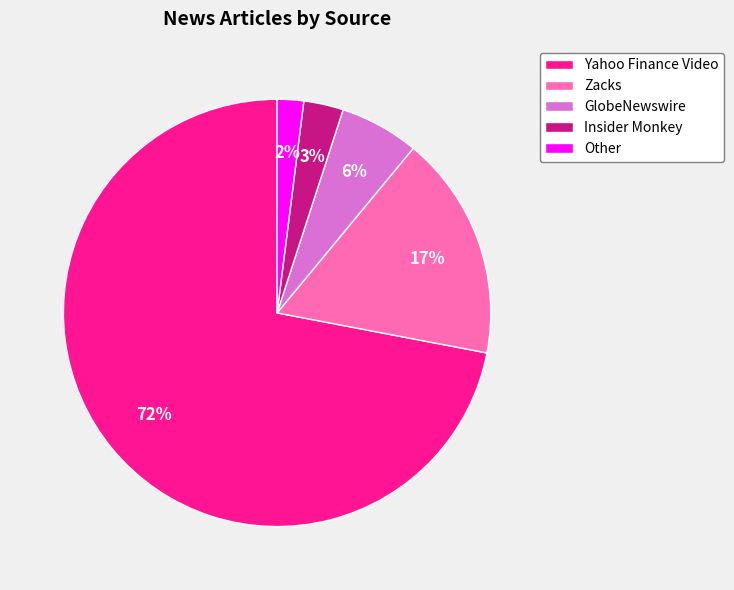

Which slice is the smallest?

Other